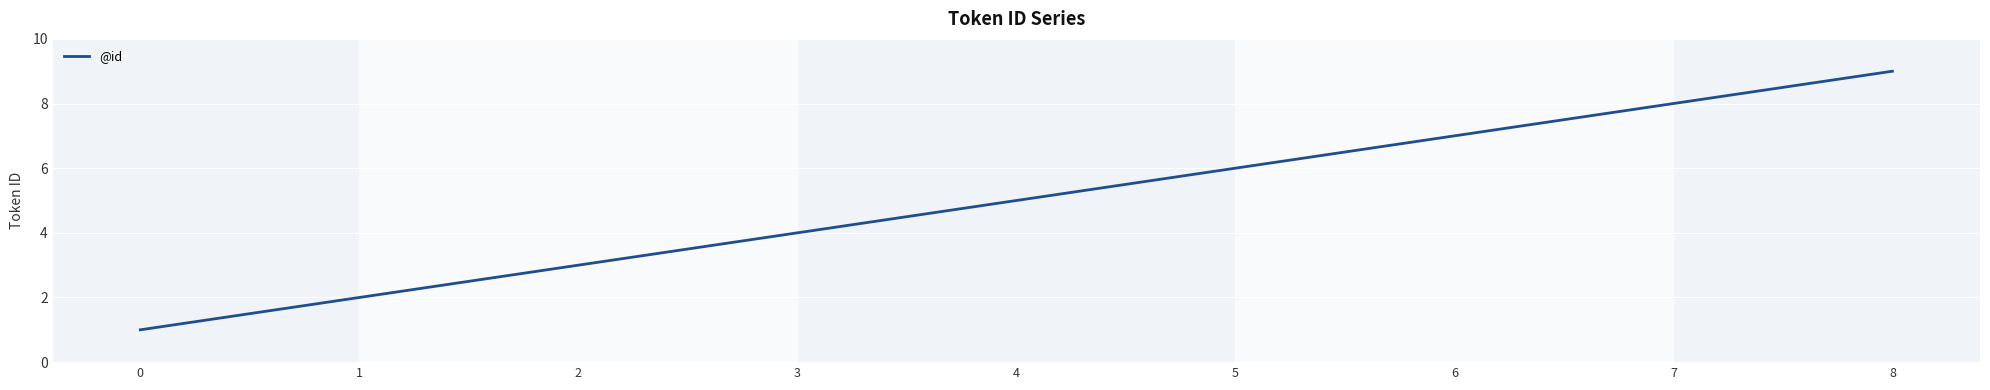

What is the ratio of the value at 1 to the value at 2?

0.7